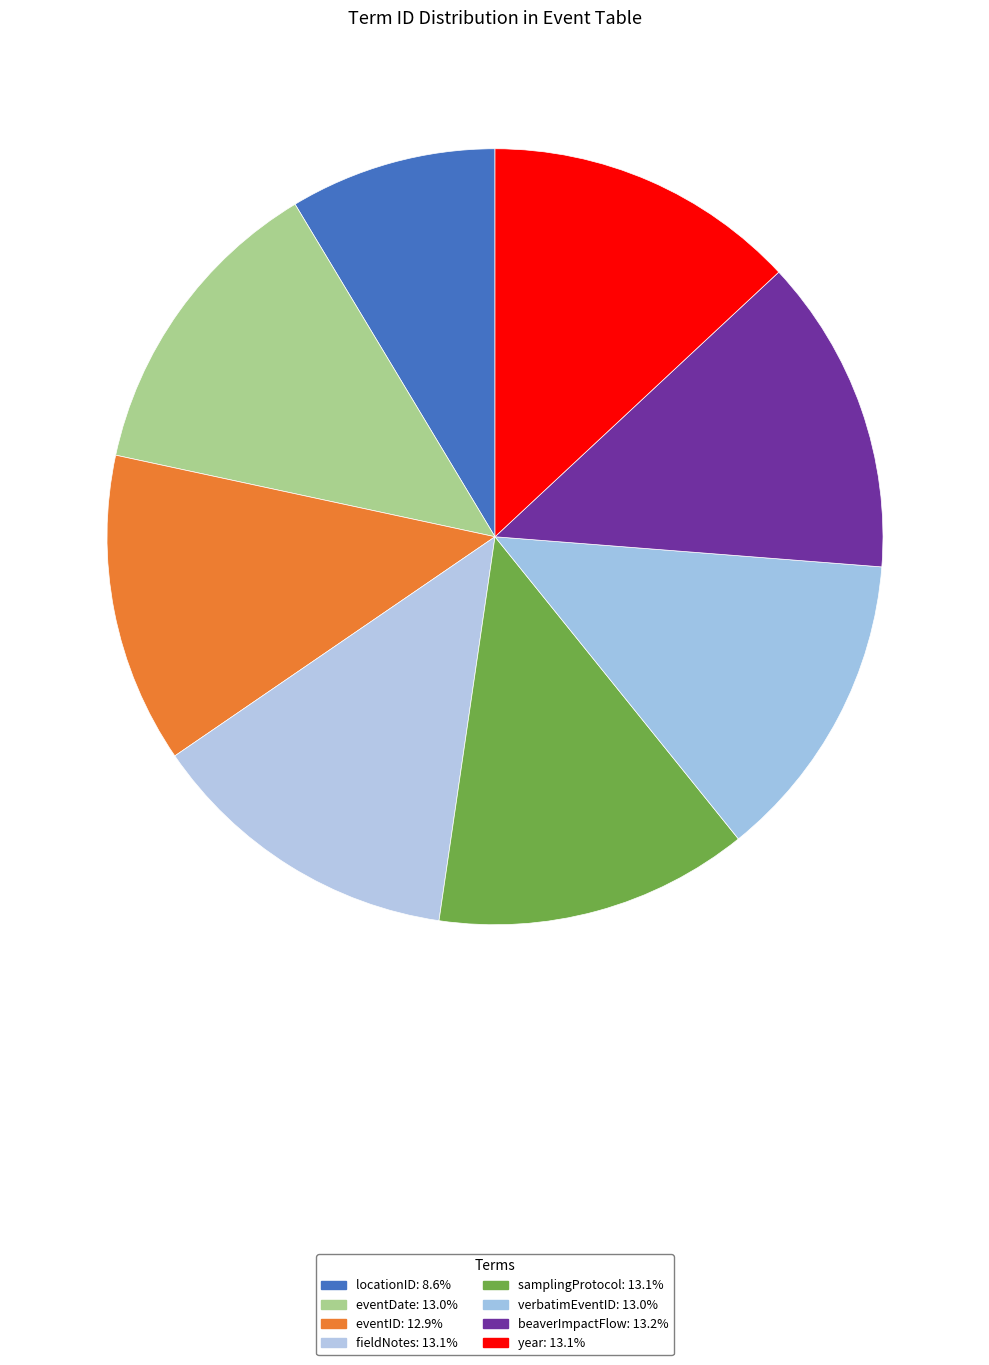

Is there any slice that represents more than half of the pie?

No